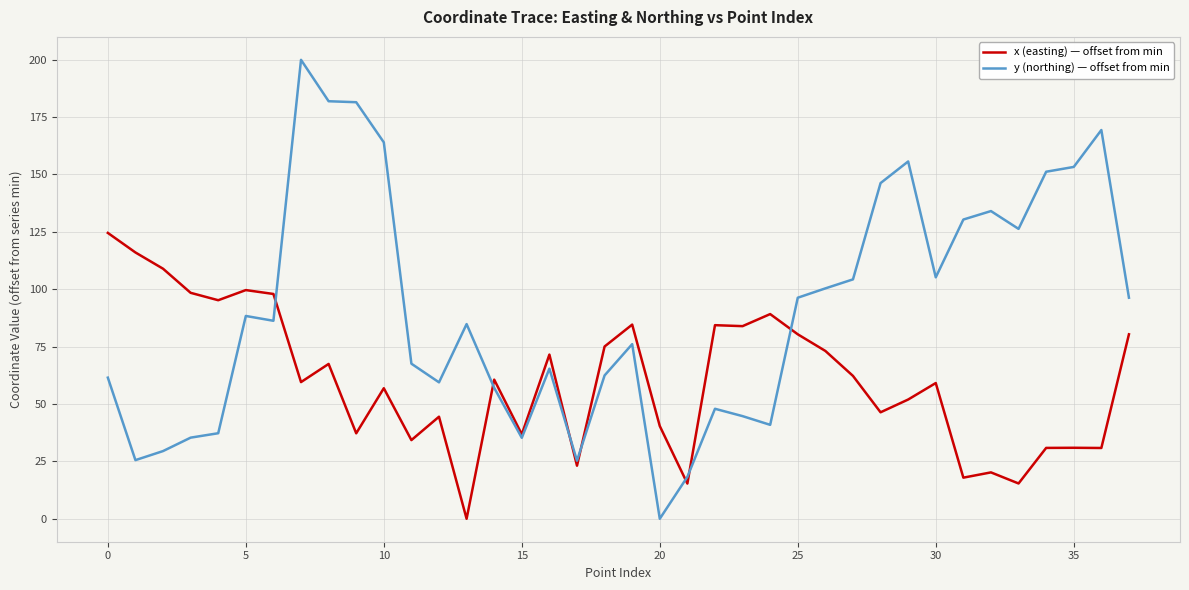

Which series has the largest range (max minus min)?

y (northing) — offset from min